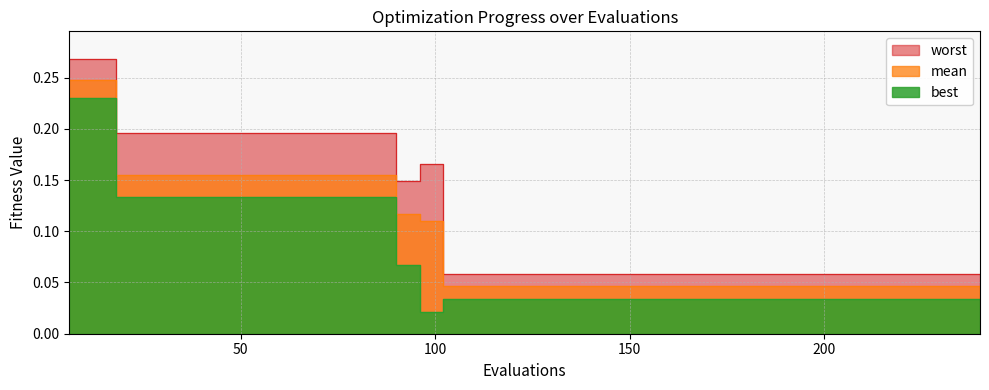

What is the difference between the maximum and minimum values in the worst series?

0.2